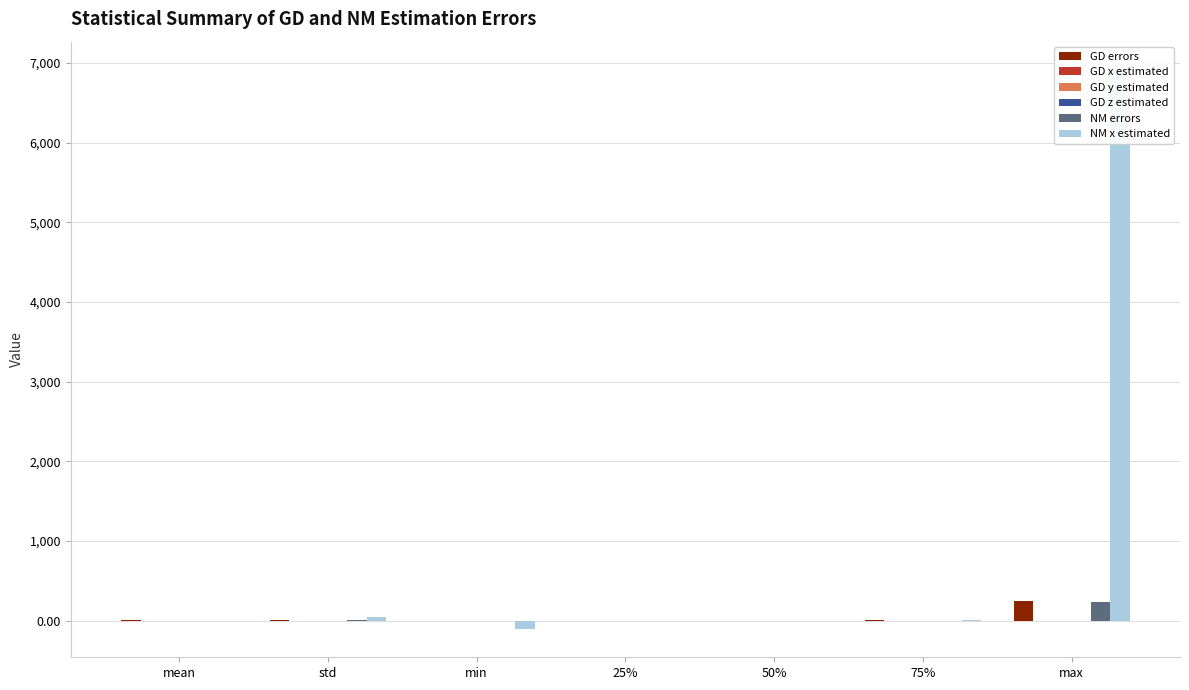

At 75%, list the series in order from smallest to largest.

NM errors, GD y estimated, GD x estimated, GD z estimated, NM x estimated, GD errors